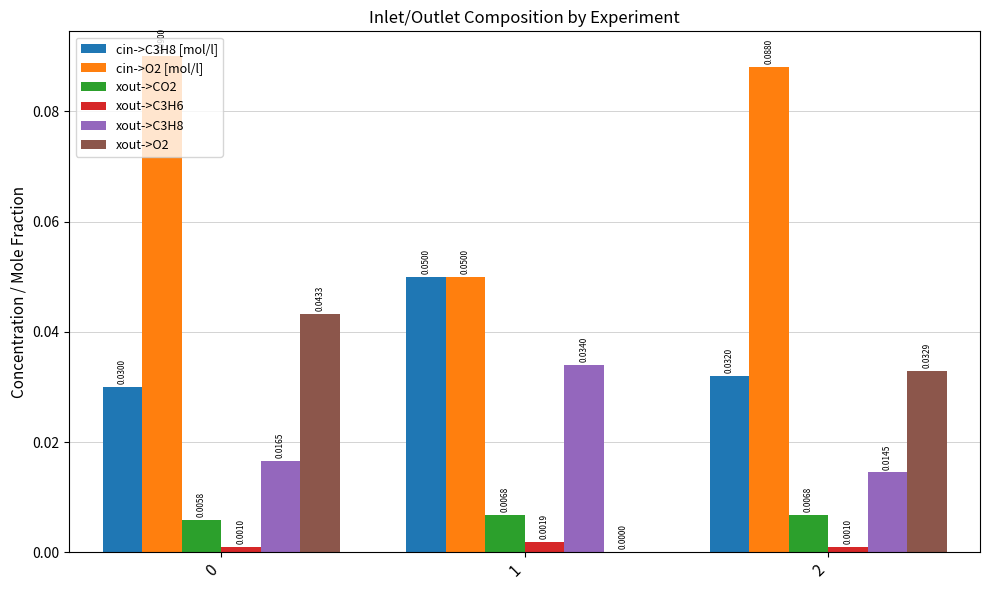

Count the number of categories in the chart.

3